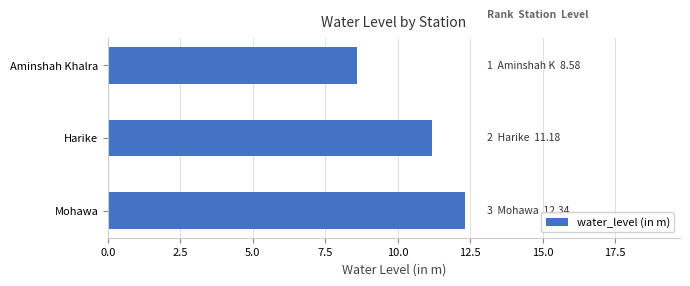

Rank the categories by value from highest to lowest.

Mohawa, Harike, Aminshah Khalra